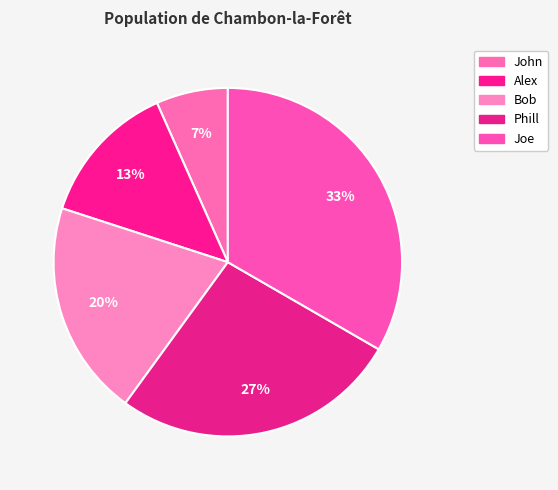

How many slices are in this pie chart?

5